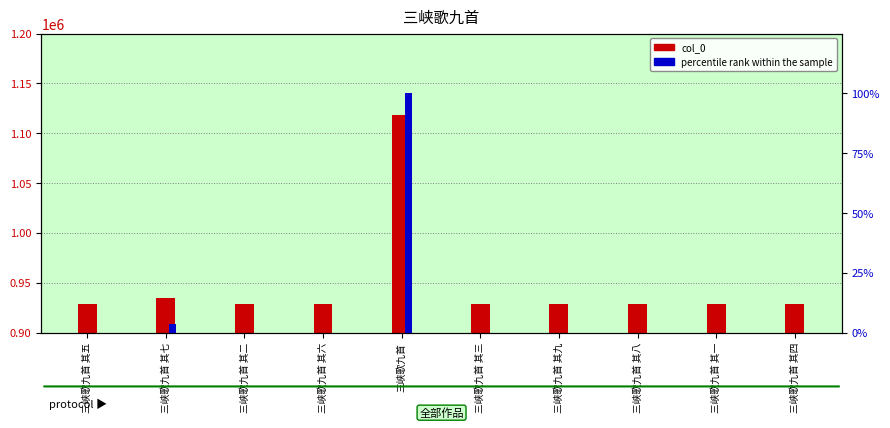

The value of col_0 at 三峡歌九首 其三 is 1553548.8. True or false?

False